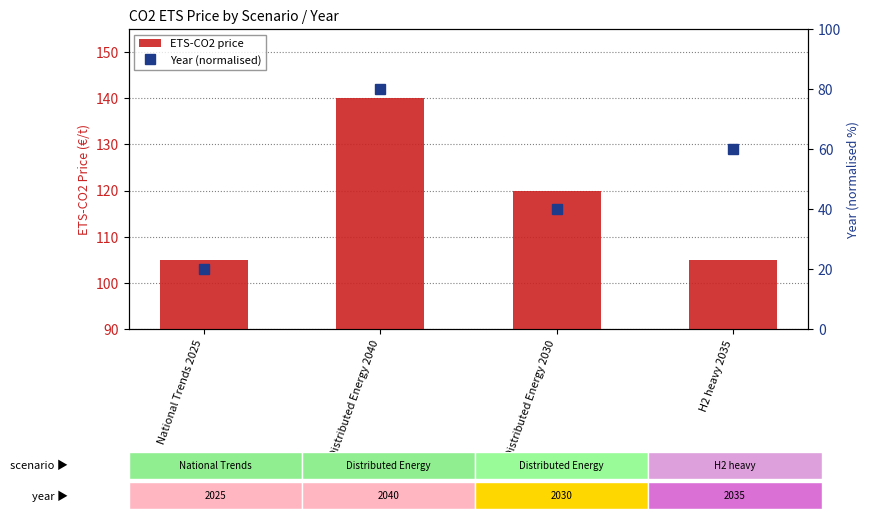

At National Trends 2025, list the series in order from smallest to largest.

Year (normalised), ETS-CO2 price